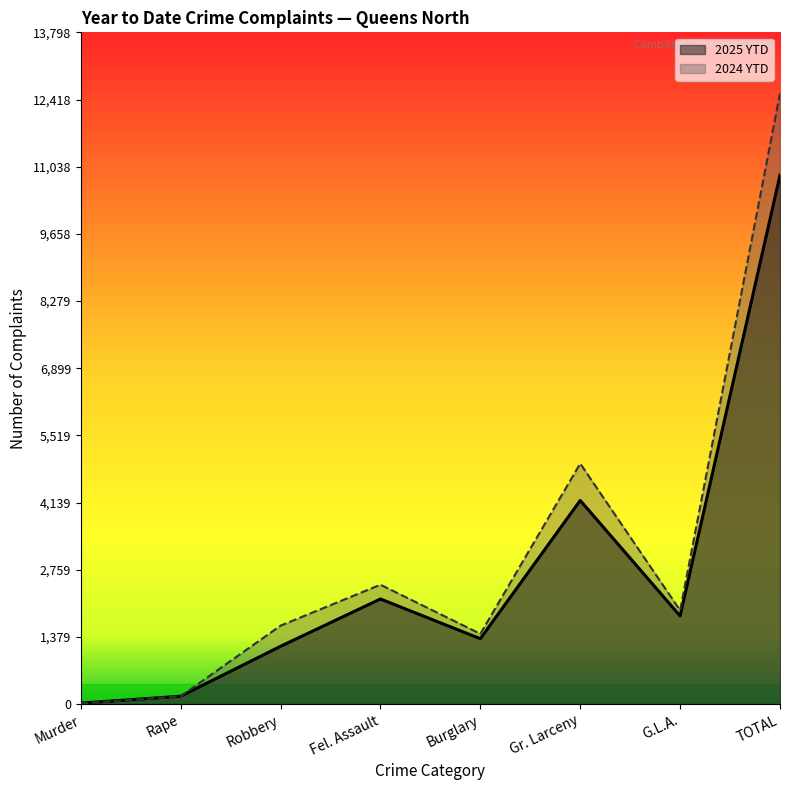

Between TOTAL and Gr. Larceny, which is larger?

TOTAL